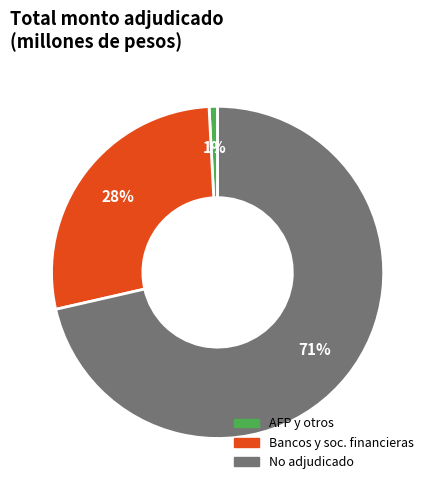

Is there any slice that represents more than half of the pie?

Yes